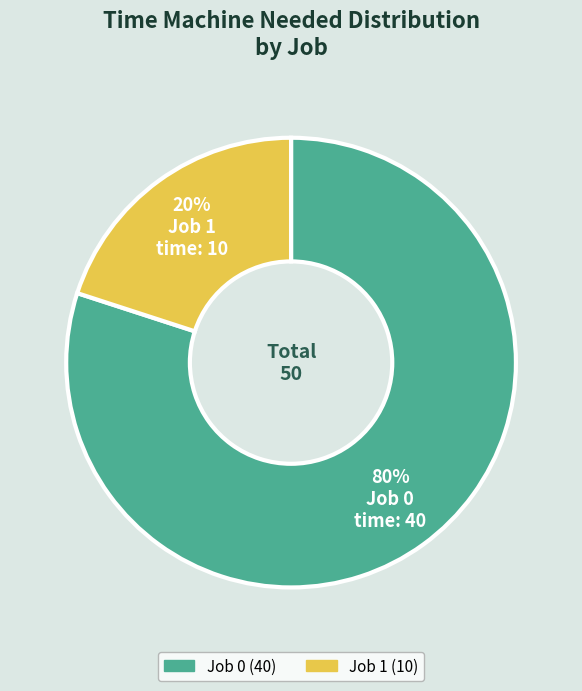

Which has a higher value, Job 0 or Job 1?

Job 0